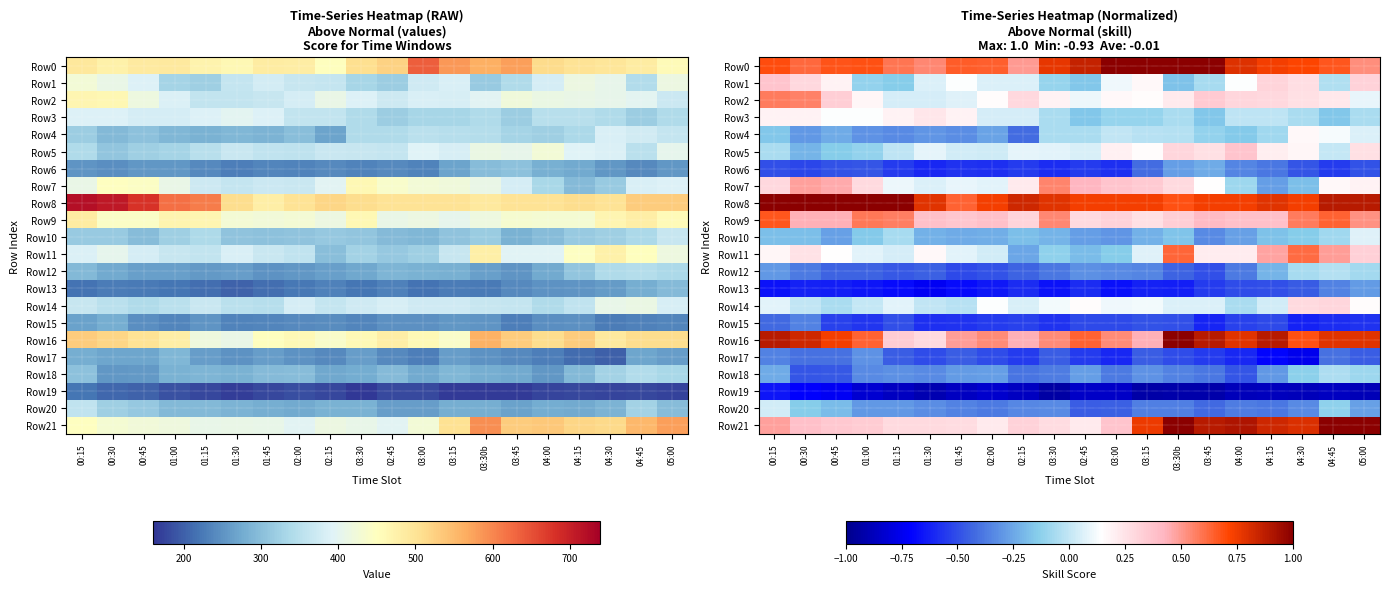

Is the value of Row14 at 02:15 greater than the value of Row17 at 04:00?

Yes